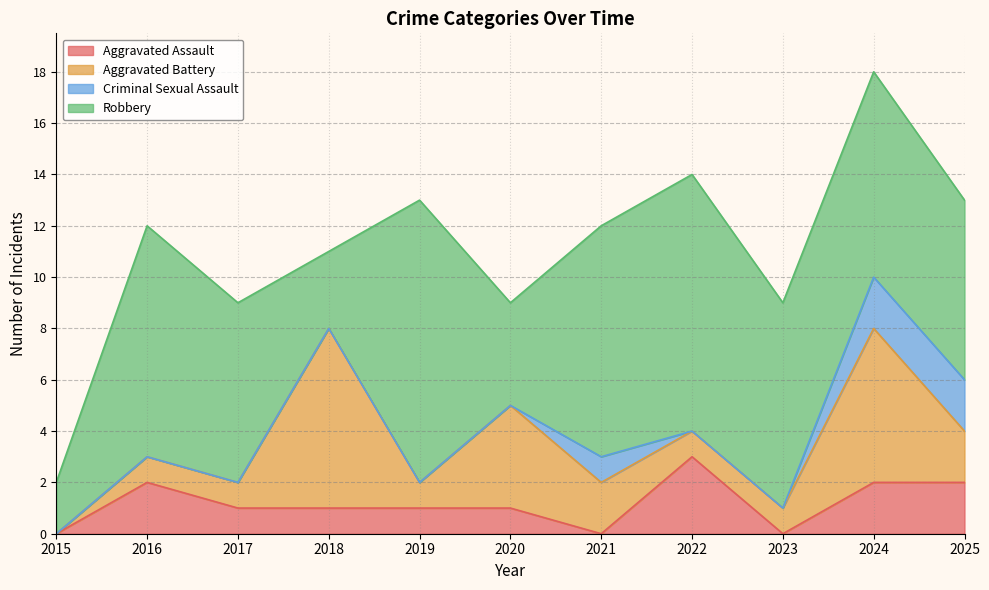

Where is the first local maximum for Aggravated Battery?

2018